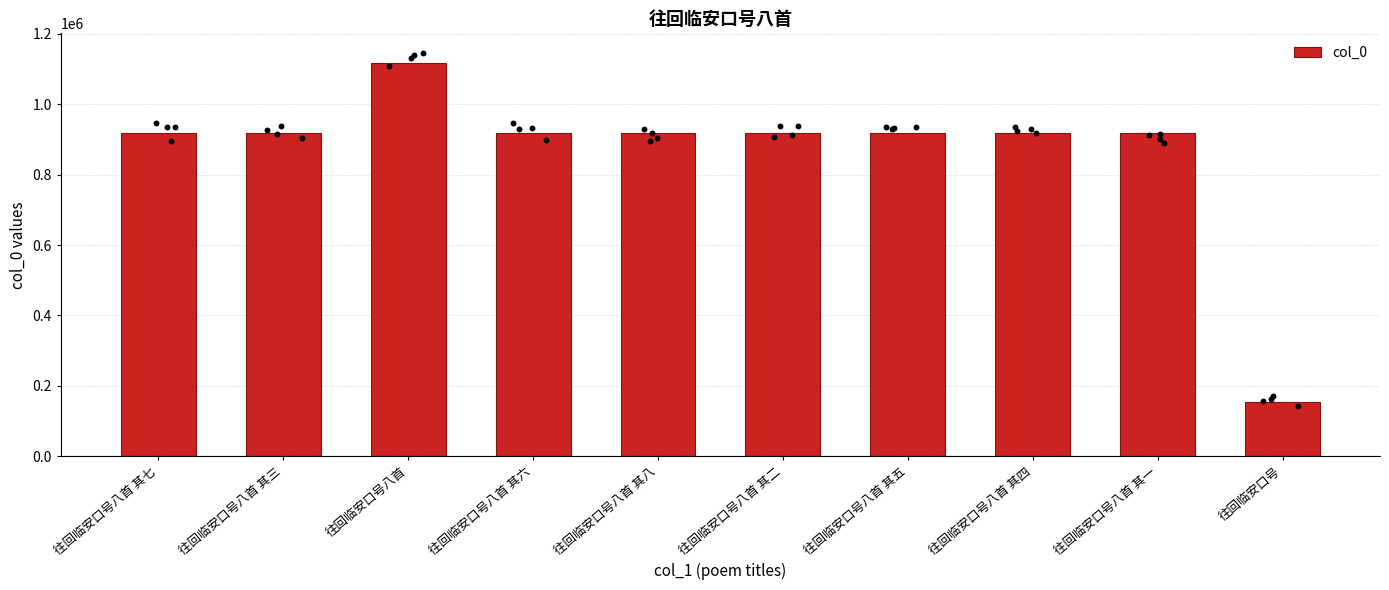

What is the change in value from 往回临安口号八首 to 往回临安口号八首 其八?

-197088